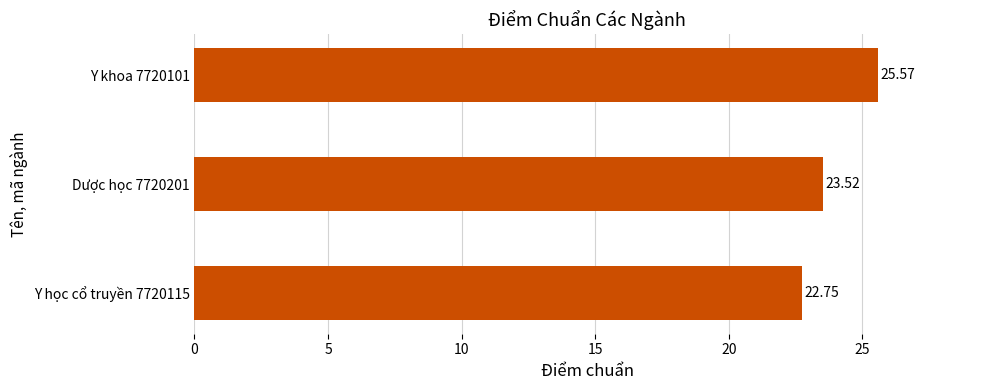

What is the change in value from Y học cổ truyền 7720115 to Dược học 7720201?

+0.8